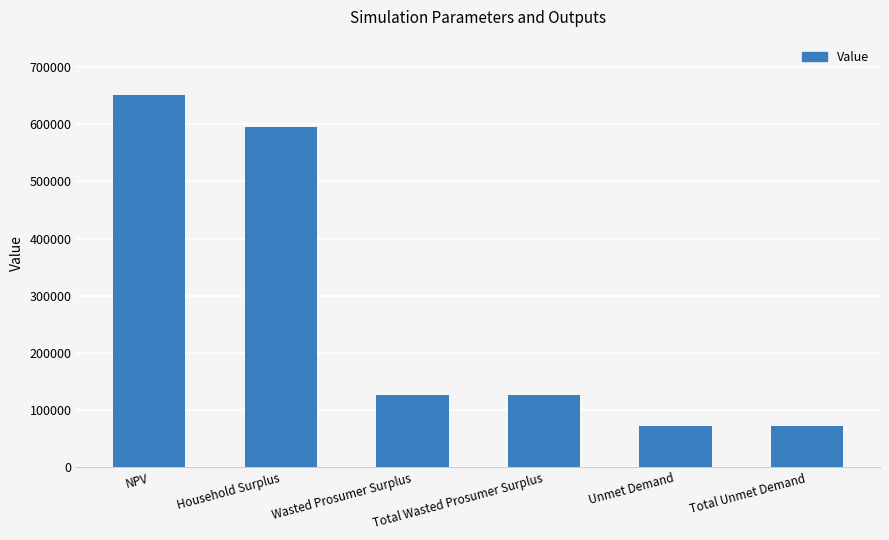

What is the change in value from Total Wasted Prosumer Surplus to Total Unmet Demand?

-53495.6